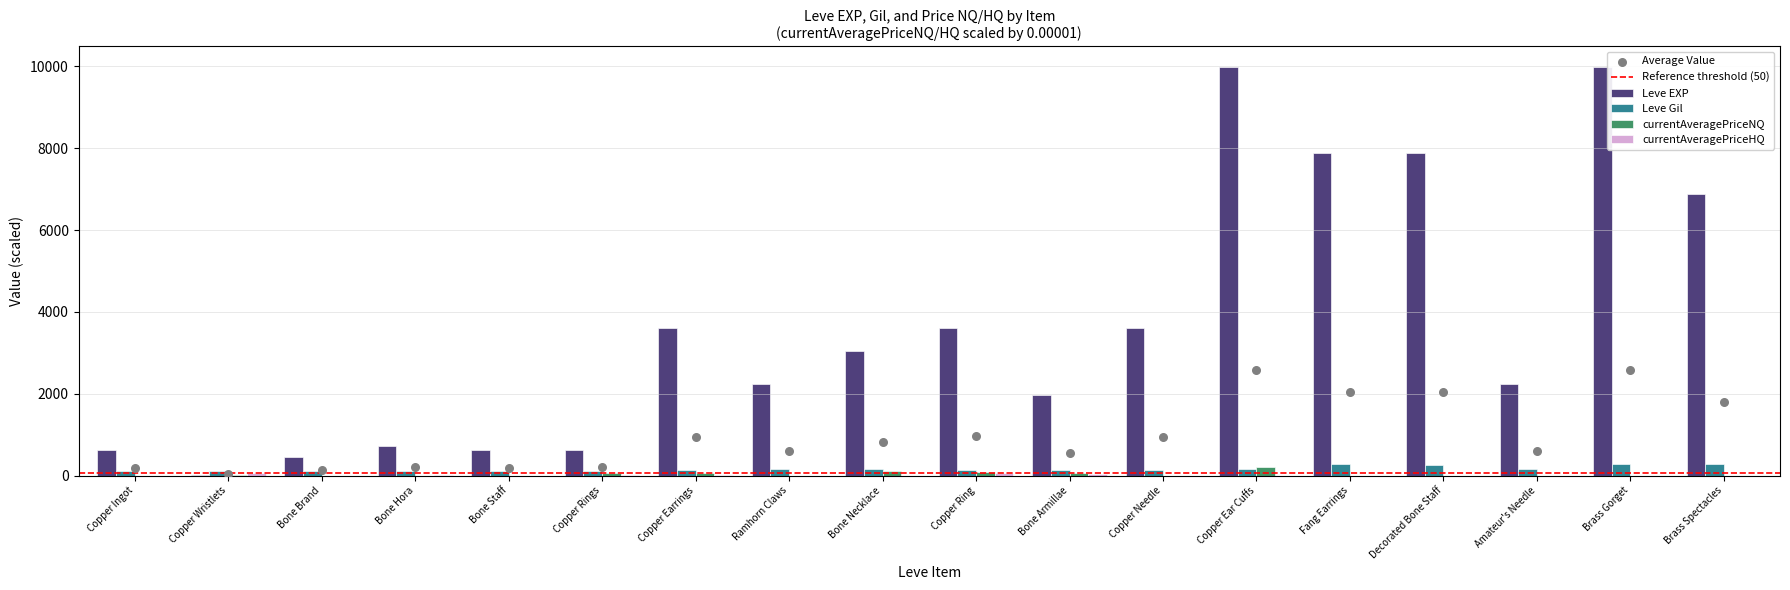

Is the value of currentAveragePriceNQ at Bone Armillae greater than the value of currentAveragePriceHQ at Fang Earrings?

Yes